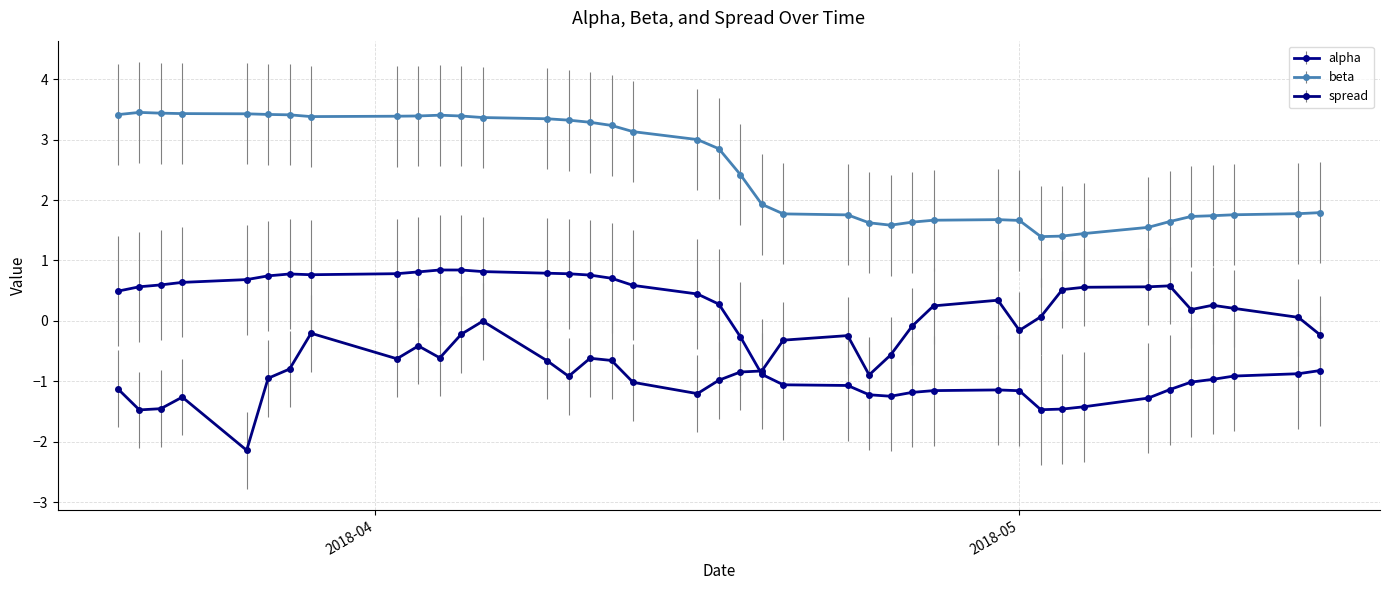

What is the sum of all beta values?

100.4